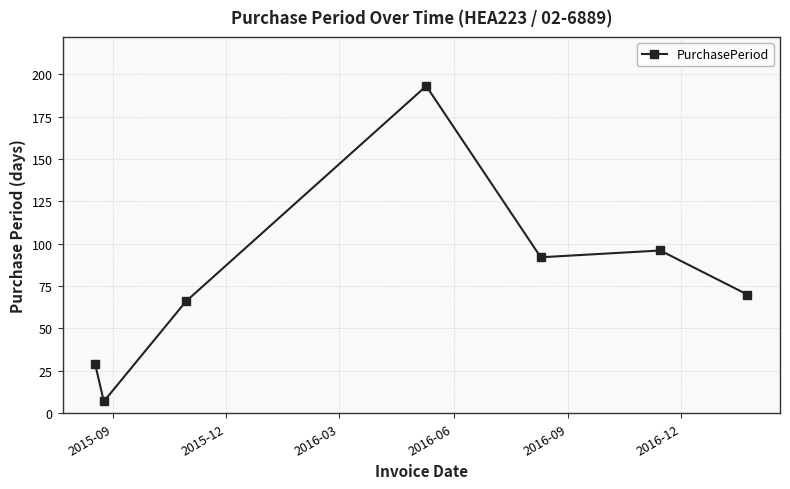

What is the minimum value shown in the chart?

7